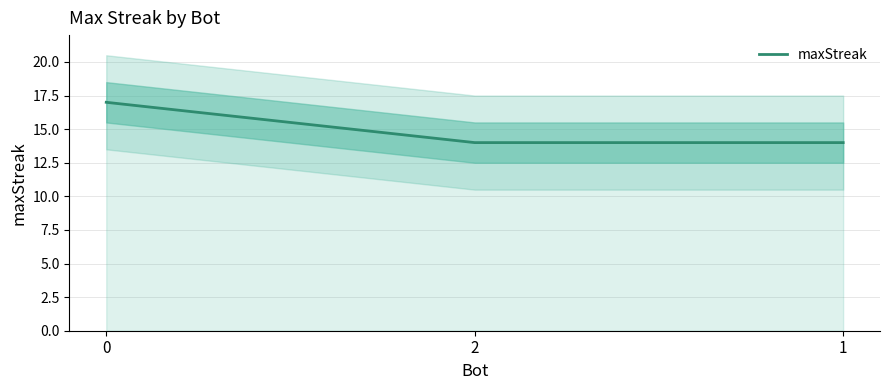

Which label corresponds to the smallest value in the chart?

2